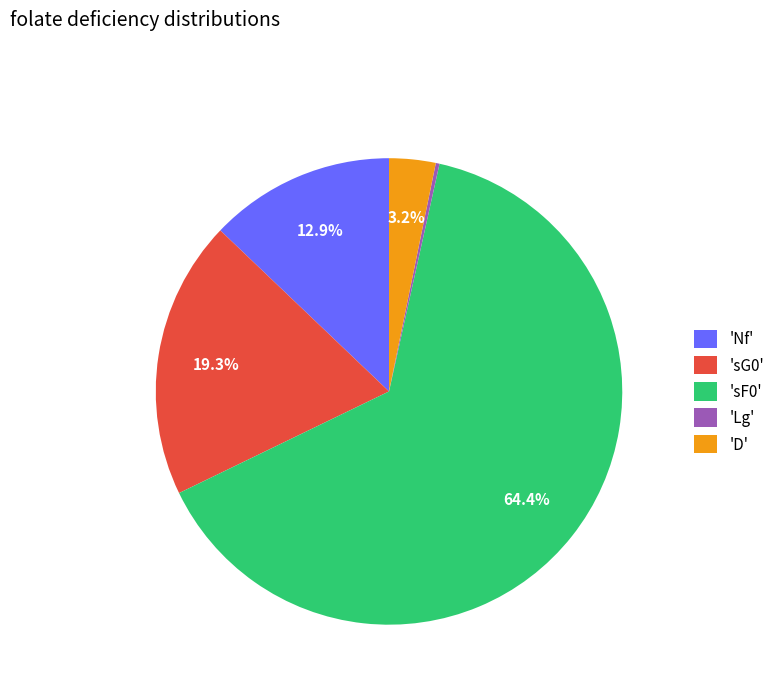

Is there a majority slice in this chart?

Yes